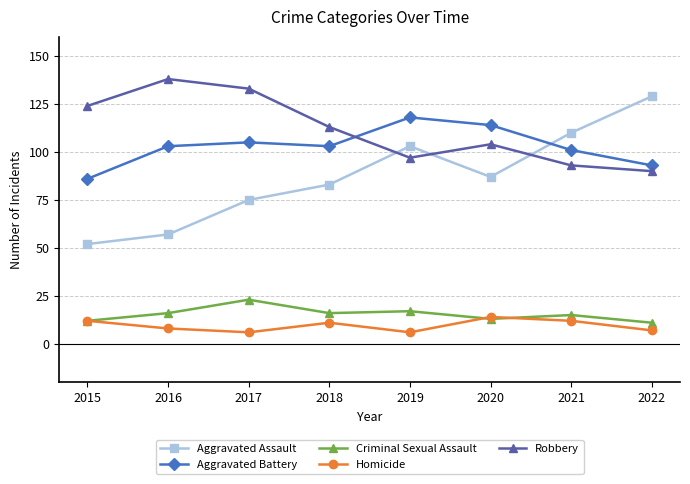

The Criminal Sexual Assault series shows 13 at 2017. True or false?

False